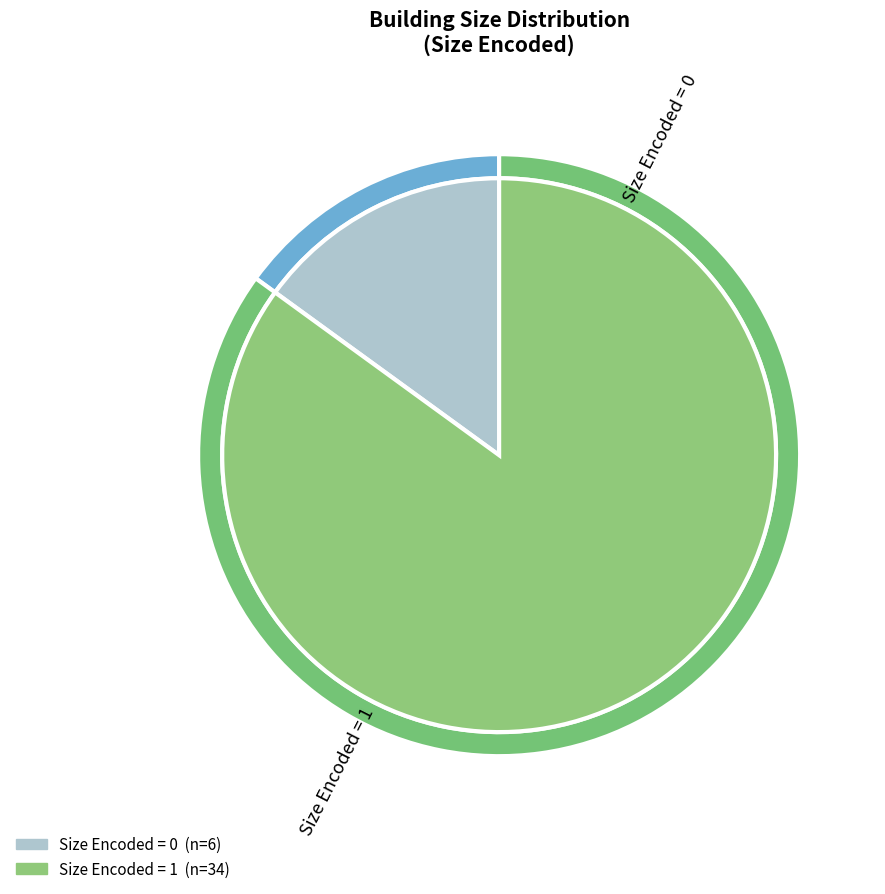

Do Size 0 and Size 1 together represent more than half of the pie?

Yes